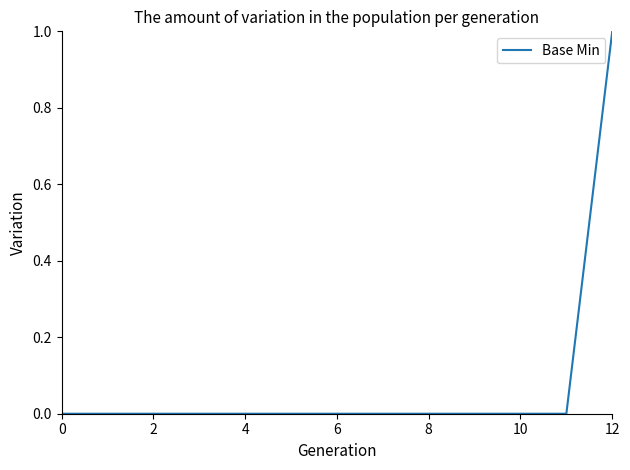

What is the maximum value shown in the chart?

1